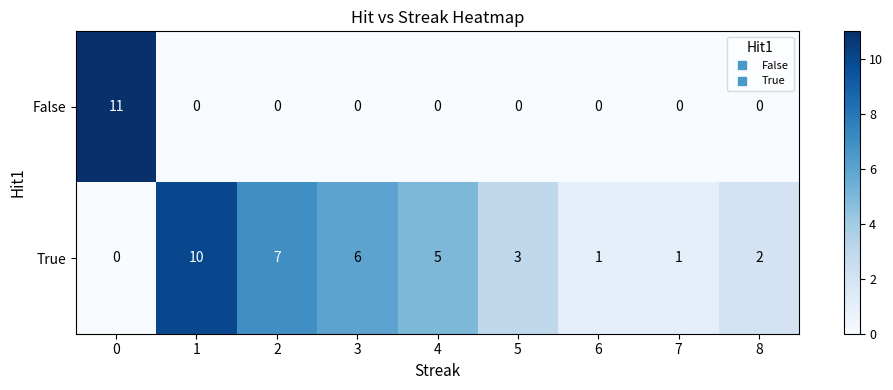

Rank the series at 0 from lowest to highest value.

True, False